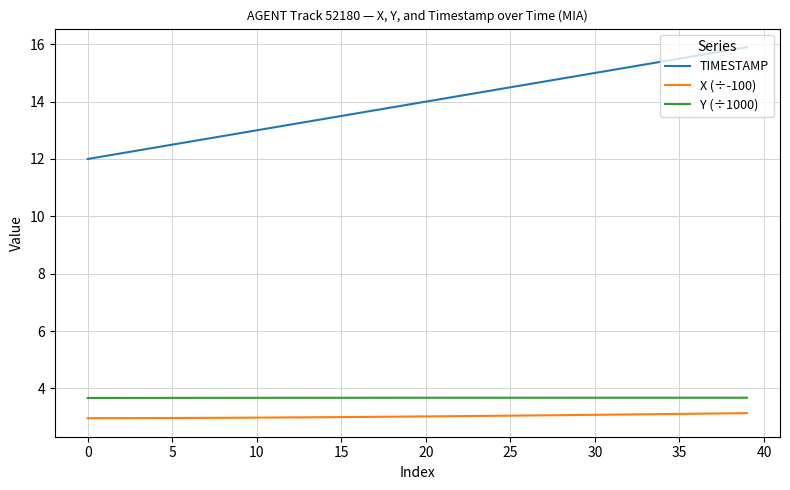

Which series has the largest total across all categories?

TIMESTAMP